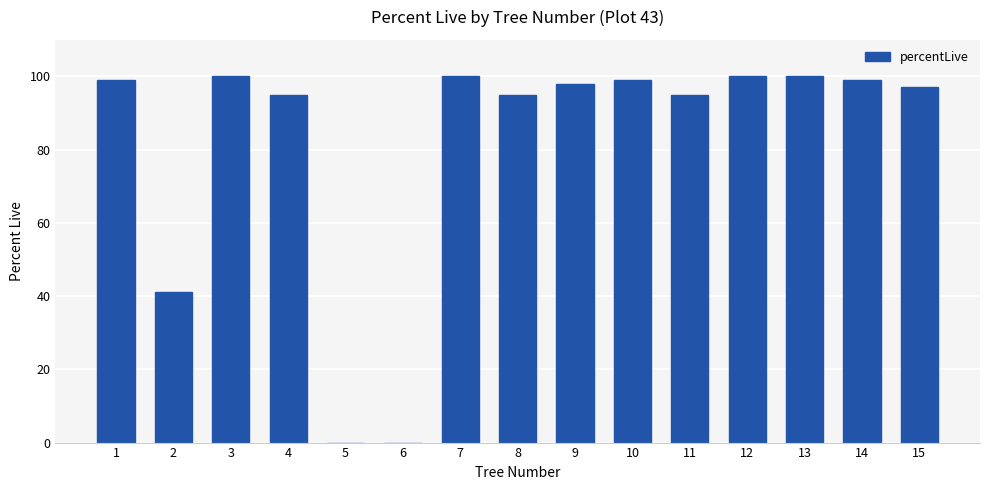

What is the sum of the values at 3 and 9?

198.0